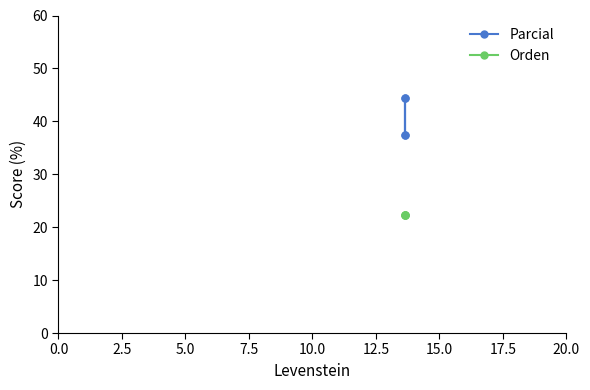

What is the average value of the Orden series?

22.2